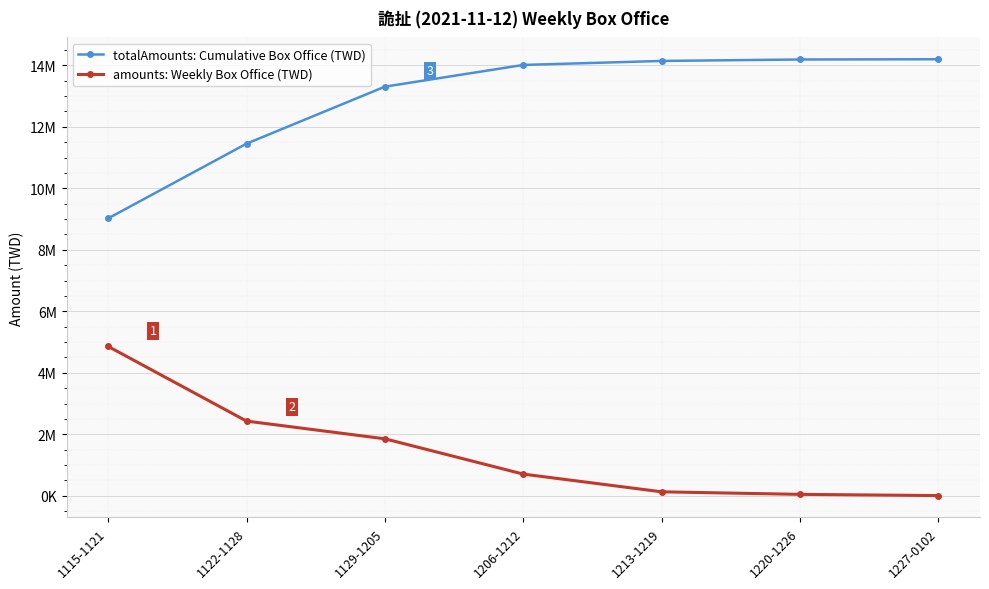

What are all the series names shown in the legend?

totalAmounts: Cumulative Box Office (TWD), amounts: Weekly Box Office (TWD)